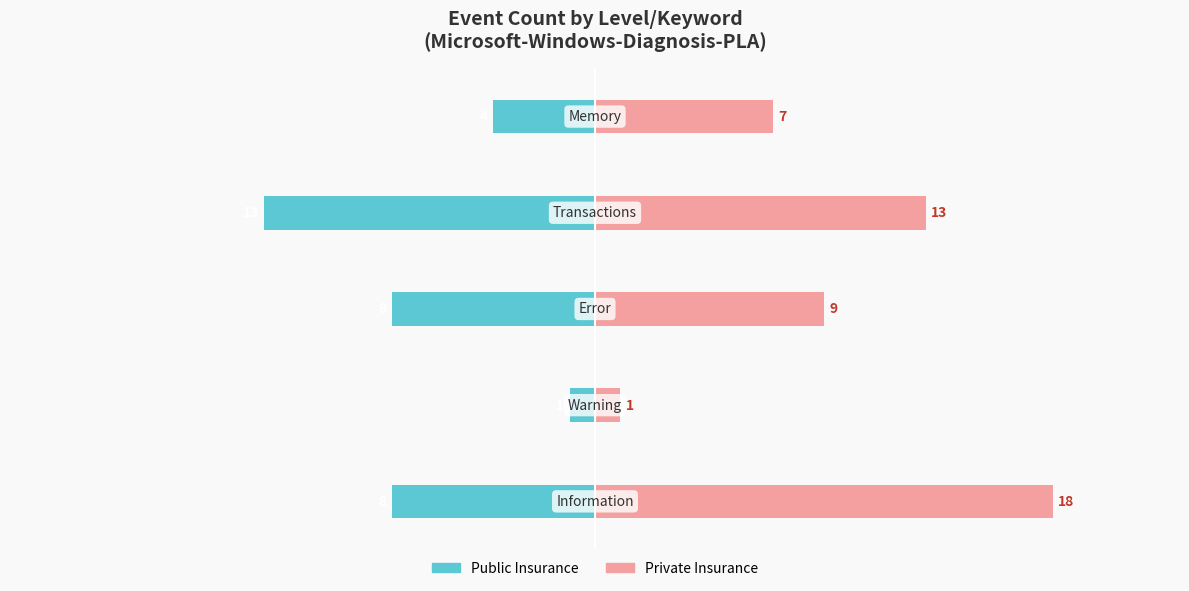

What is the total value across all series at 0?

10